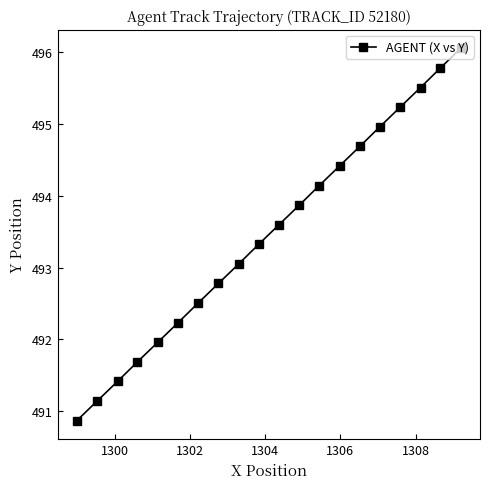

How many series are shown in this chart?

1